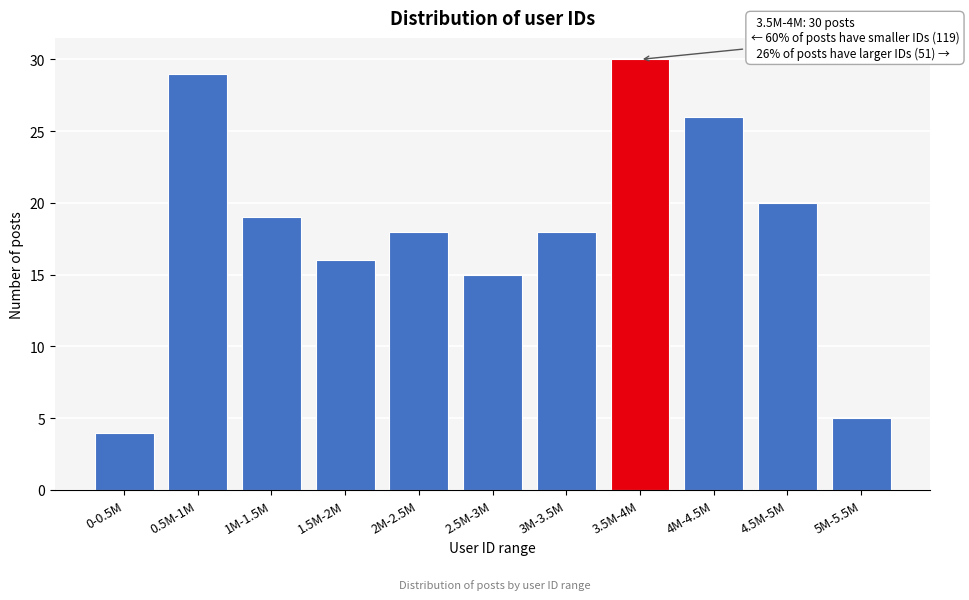

Reading left to right, extract all data points from this chart.

4	29	19	16	18	15	18	30	26	20	5